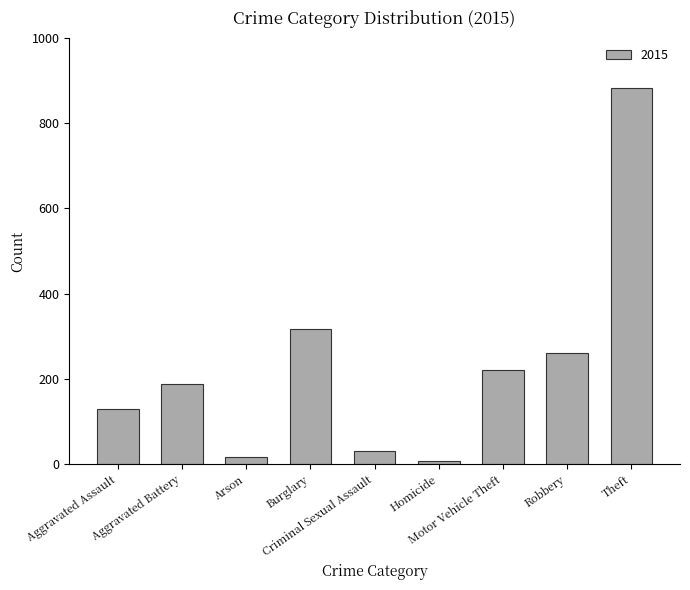

What is the sum of all values?

2052